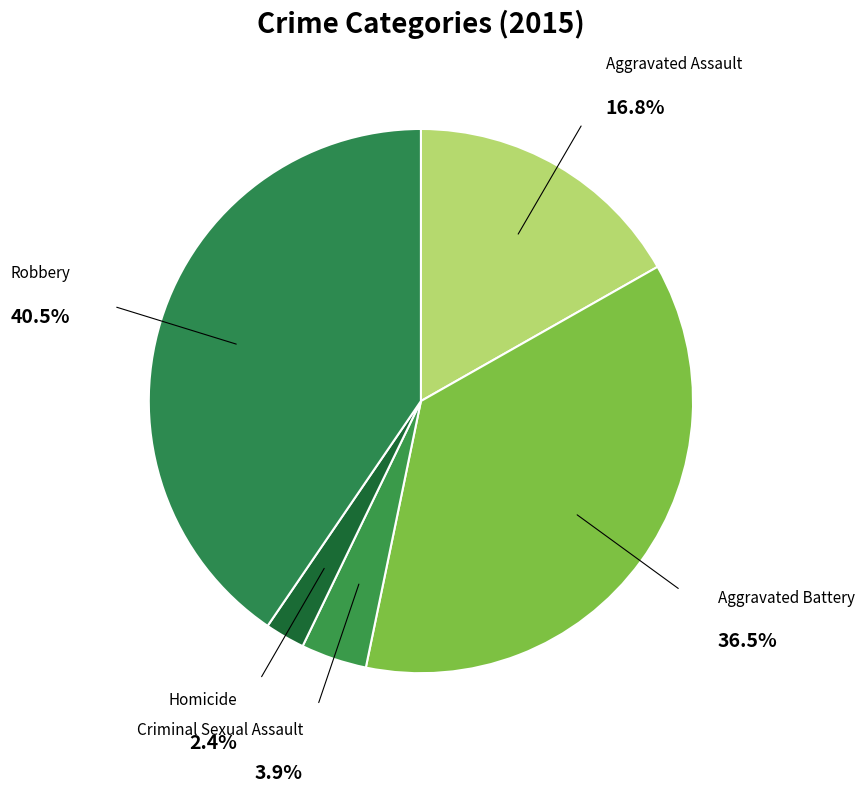

What is the ratio of the value at Aggravated Battery to the value at Aggravated Assault?

2.2